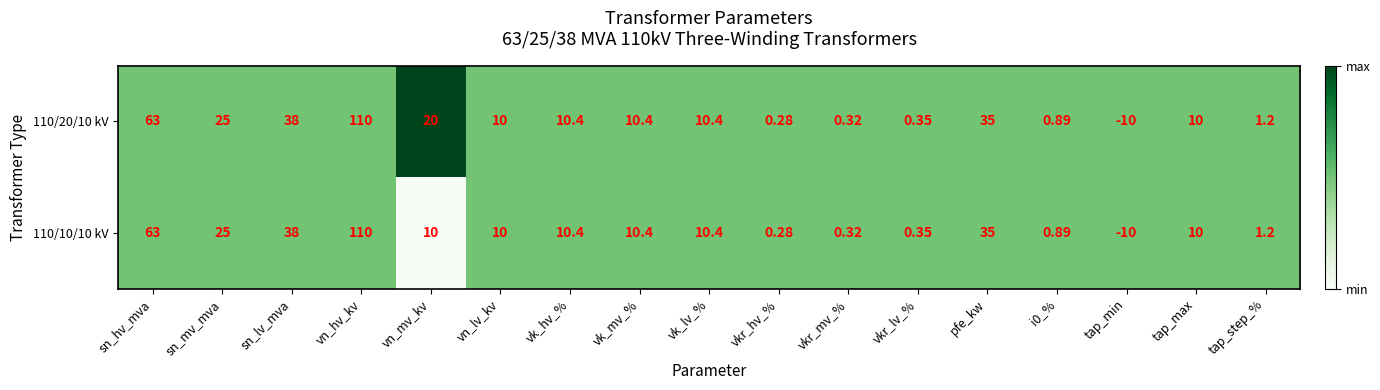

How many distinct data groups are displayed?

2